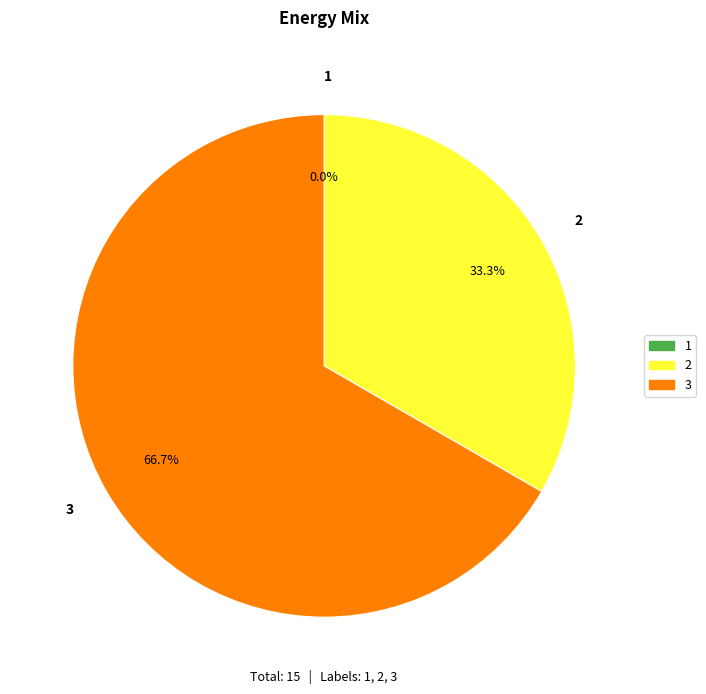

Which slice is the largest?

3